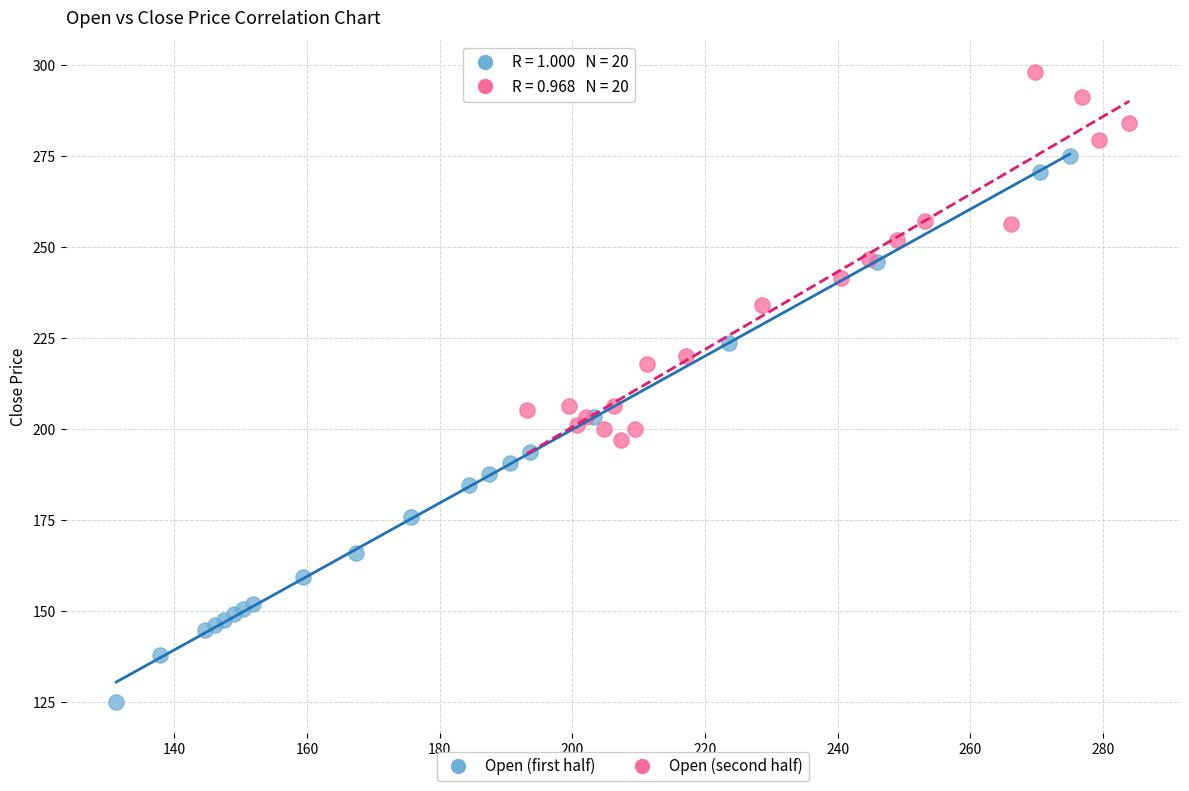

Which series has the widest spread of Y values?

Open (first half)